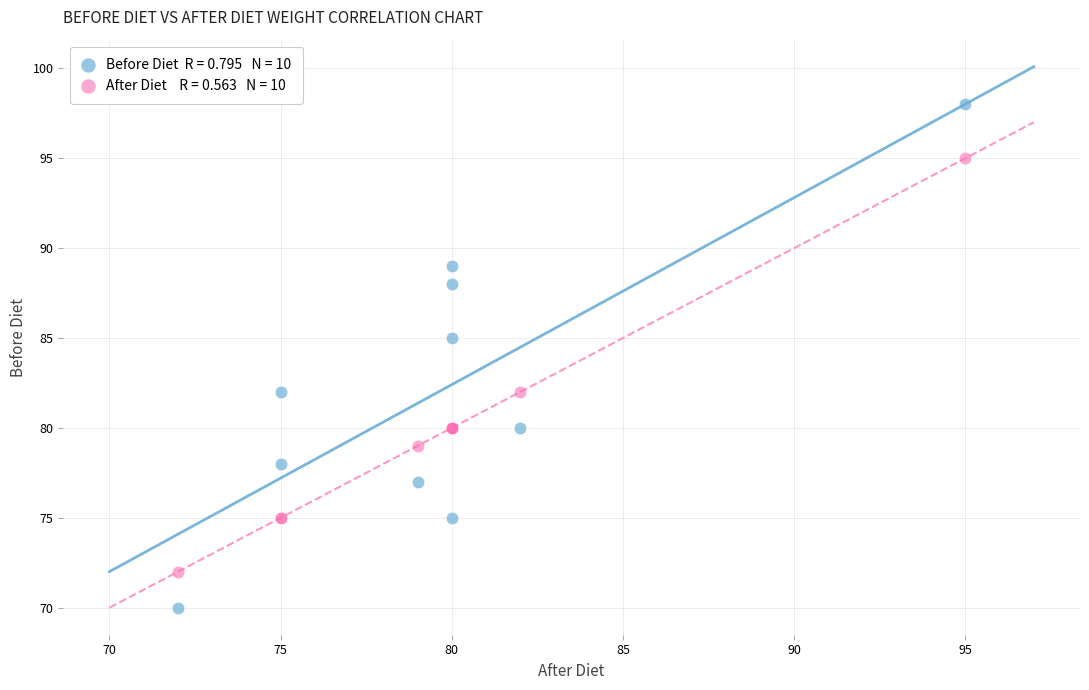

Across all series, what Y value is closest to 84?

85